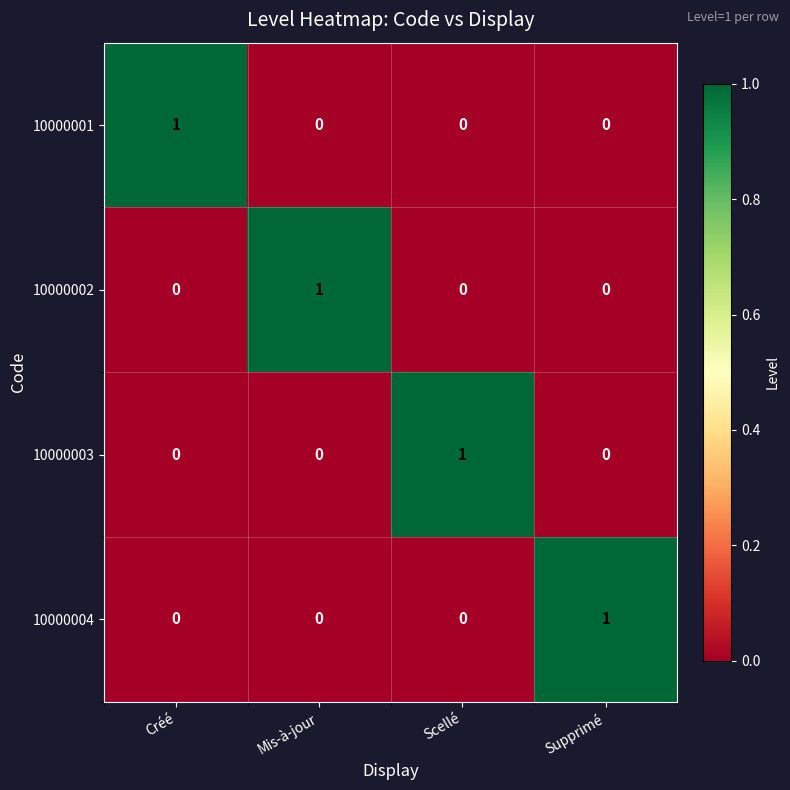

The 10000003 series shows 1 at Scellé. True or false?

True